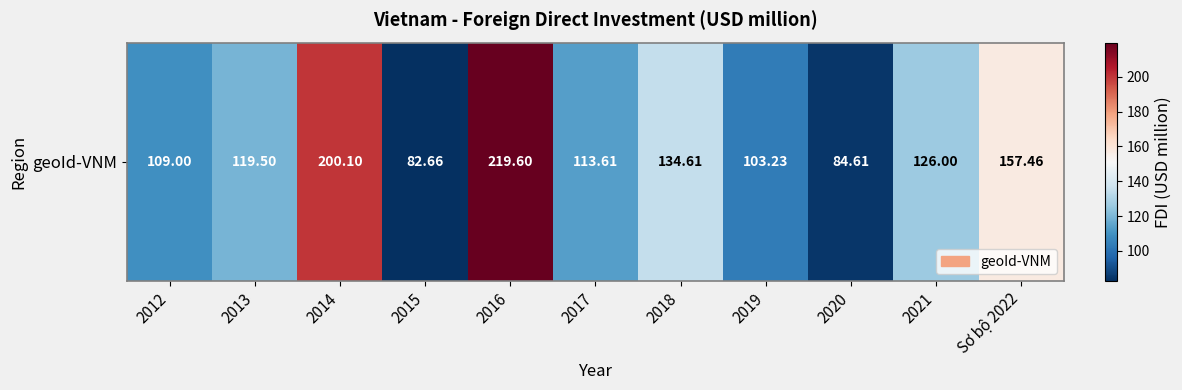

What is the sum of all values?

1450.4